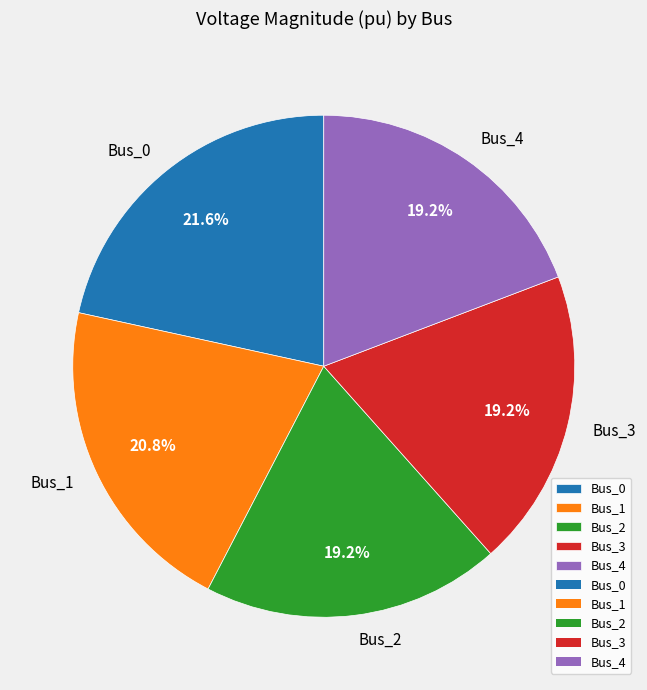

What is the total percentage of Bus_4 and Bus_2?

38.4%